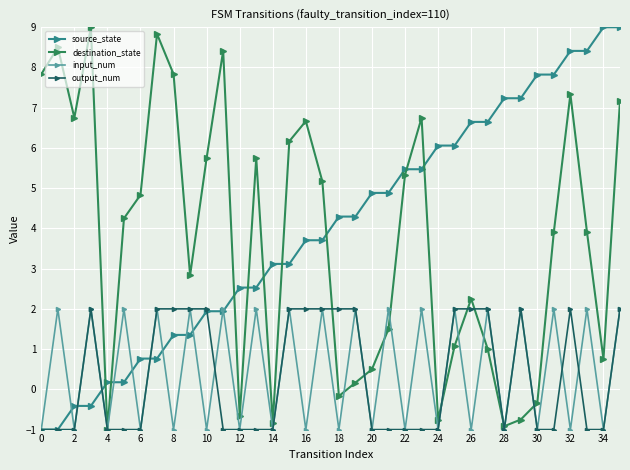

What is the difference between the second highest and minimum values in the destination_state series?

9.8